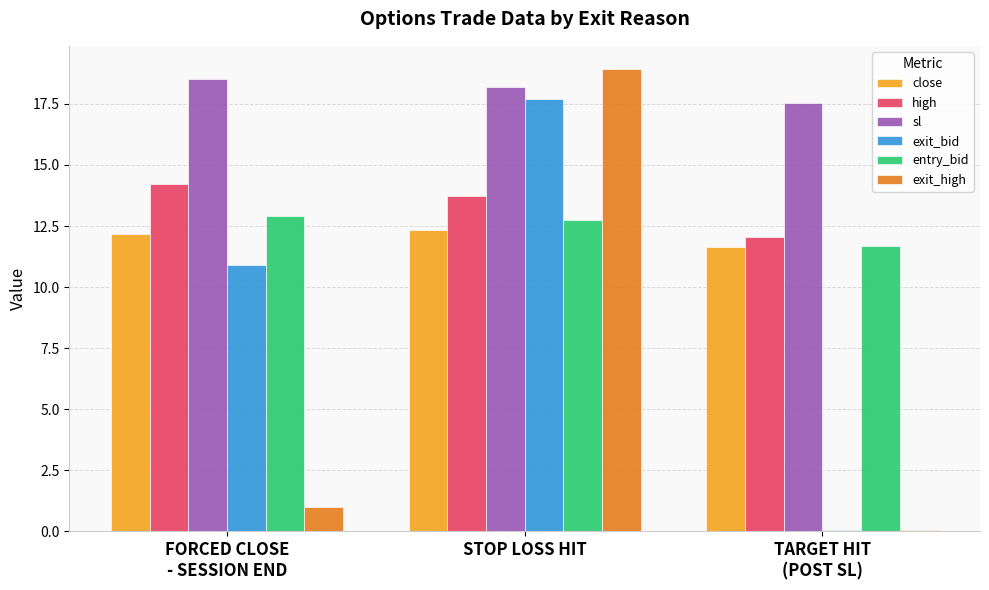

True or false: close has a value of 20.9 at FORCED CLOSE
- SESSION END.

False